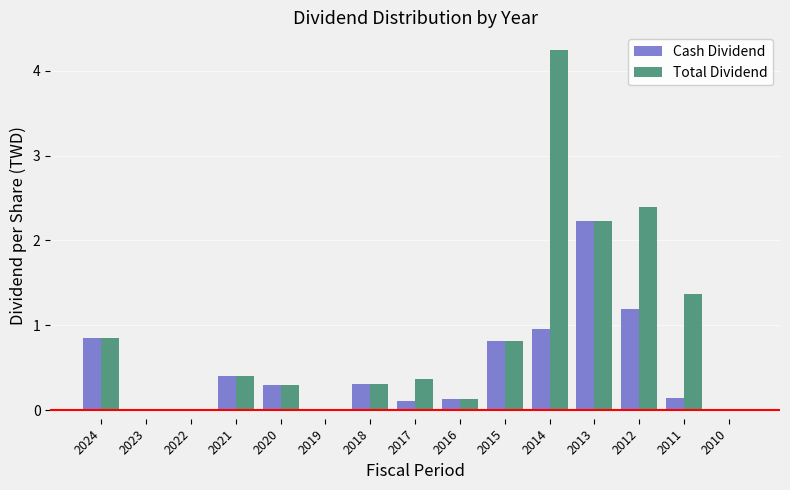

At which category does the chart reach its peak across all series?

2014